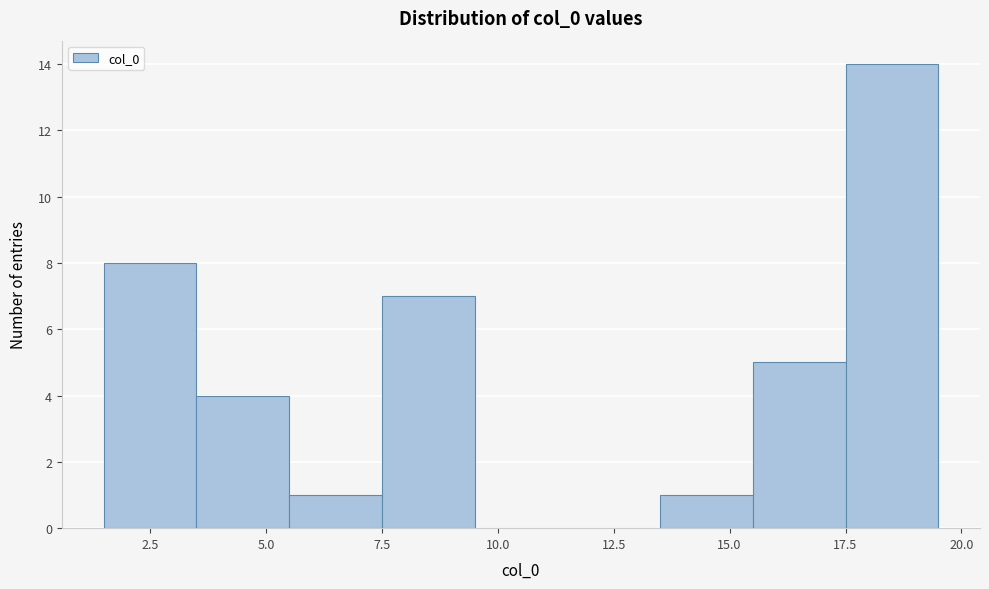

Reading left to right, transcribe this chart: for each bar, give the range it covers on the x-axis and its height. The values are not printed on the chart, so give them approximately, as read against the axis.

1.5 to 3.5: 8
3.5 to 5.5: 4
5.5 to 7.5: 1
7.5 to 9.5: 7
9.5 to 11.5: 0
11.5 to 13.5: 0
13.5 to 15.5: 1
15.5 to 17.5: 5
17.5 to 19.5: 14